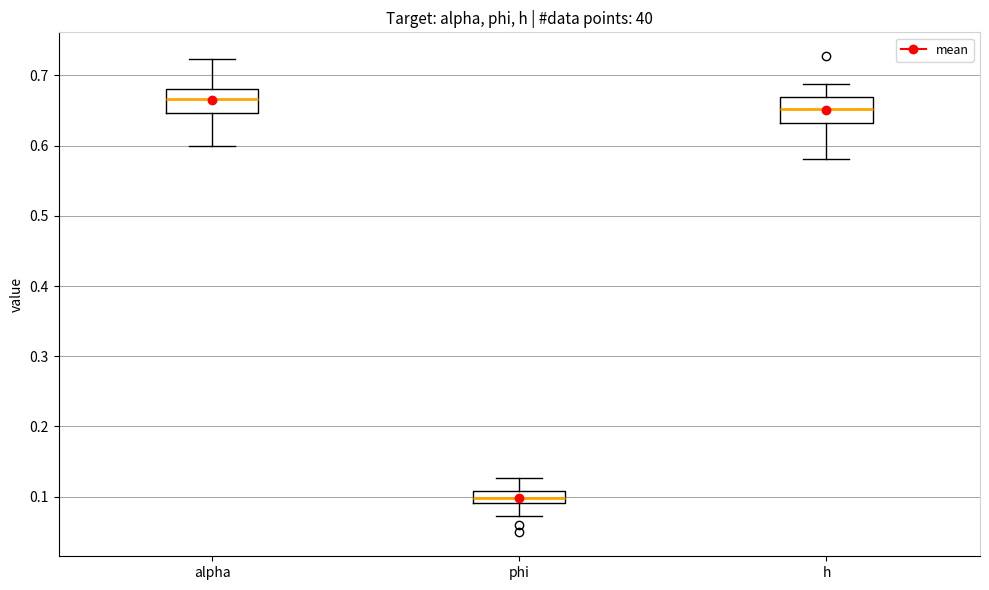

Which box's median line is the highest?

alpha